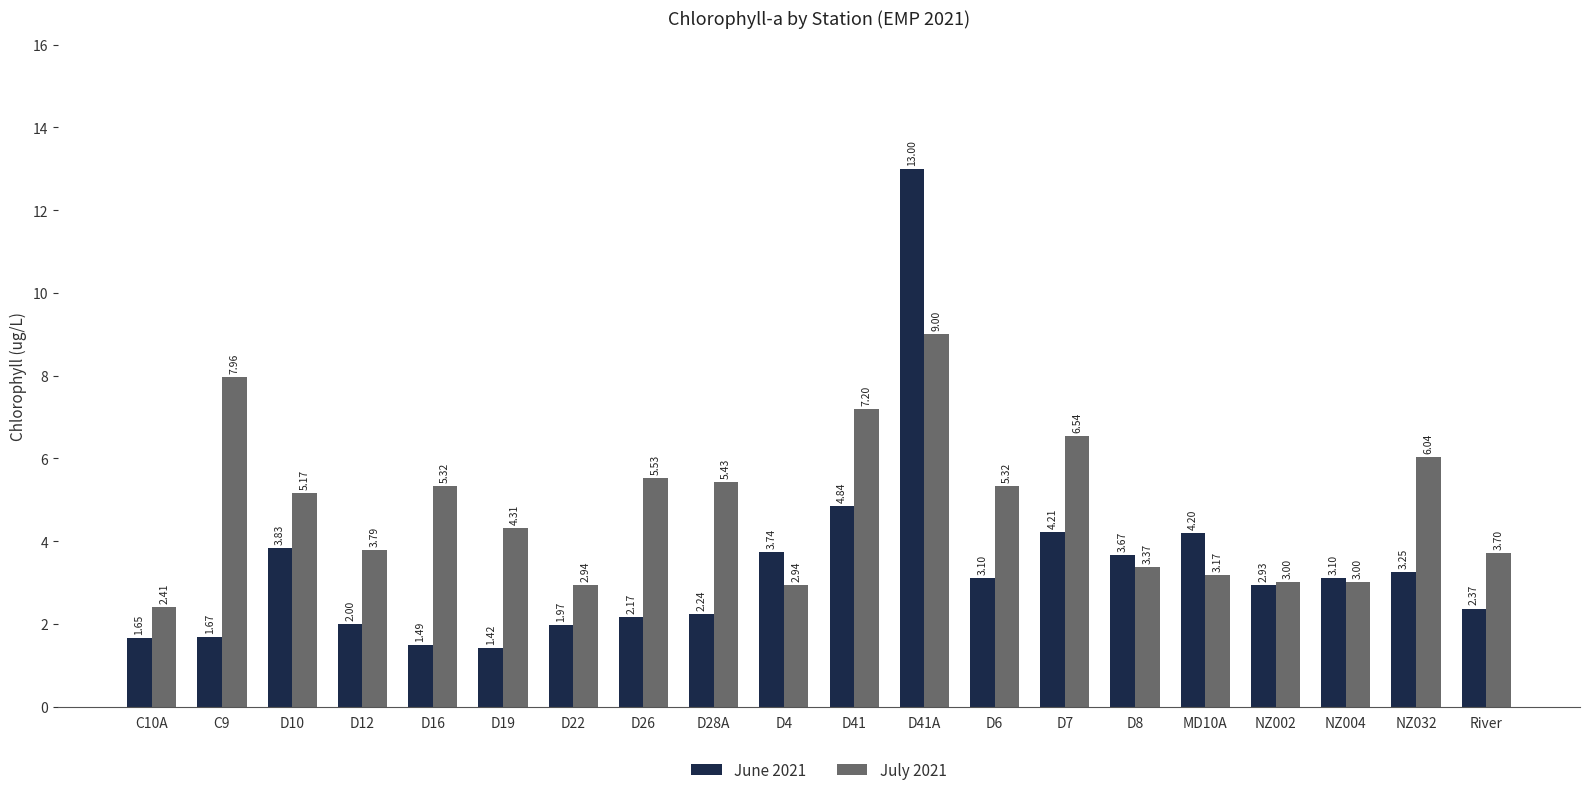

What is the sum of all July 2021 values?

96.1